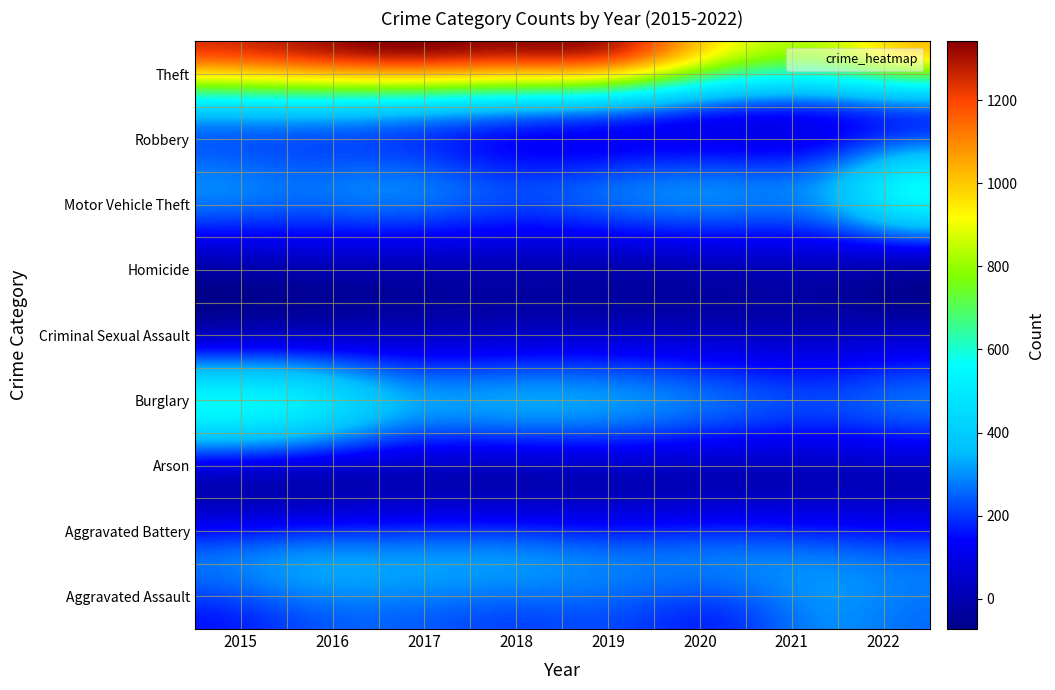

What is the difference between the maximum and minimum values in the Theft series?

496